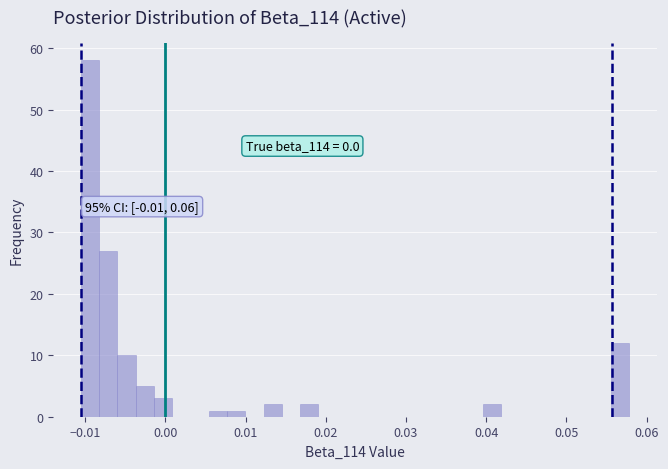

Around what value on the x-axis is the tallest bar? Give the approximate position of its centre, as read against the axis.

-0.009